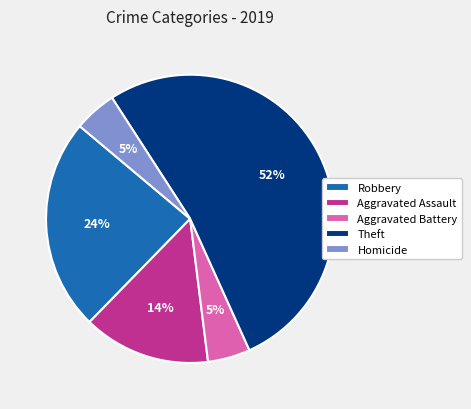

Does Theft account for over 50% of the chart?

Yes